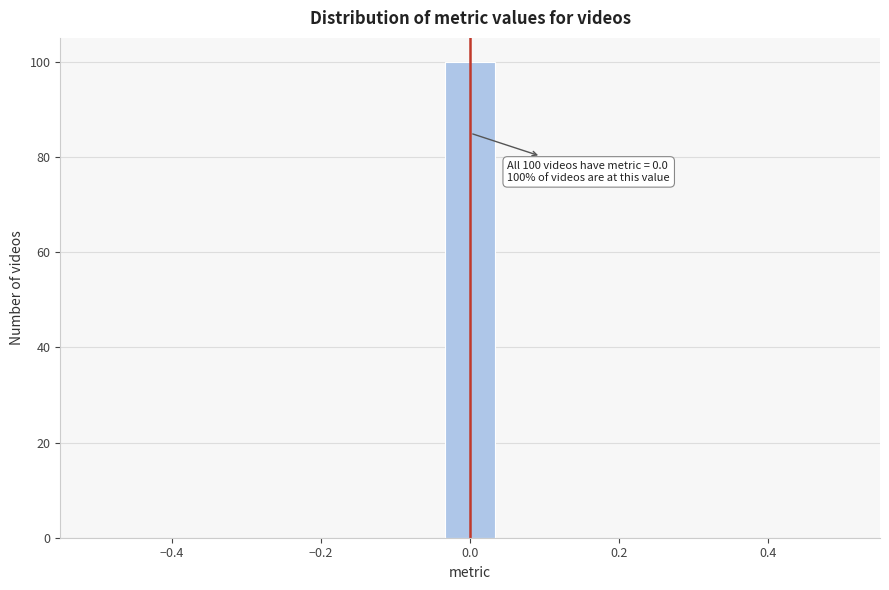

Around what value on the x-axis is the tallest bar? Give the approximate position of its centre, as read against the axis.

0.00